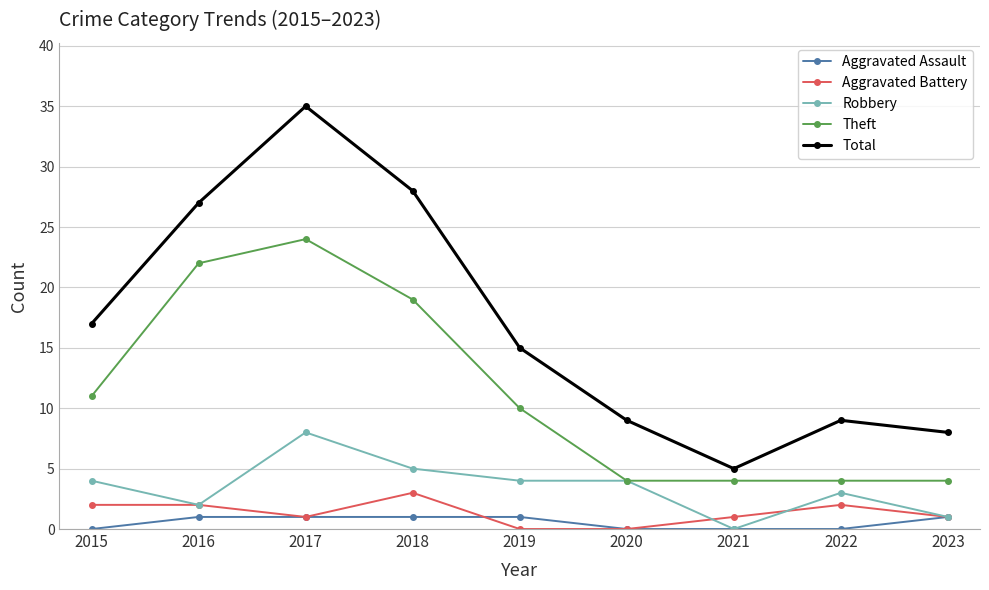

Reading left to right, list all the values displayed in this chart.

Aggravated Assault: 0	1	1	1	1	0	0	0	1
Aggravated Battery: 2	2	1	3	0	0	1	2	1
Robbery: 4	2	8	5	4	4	0	3	1
Theft: 11	22	24	19	10	4	4	4	4
Total: 17	27	35	28	15	9	5	9	8